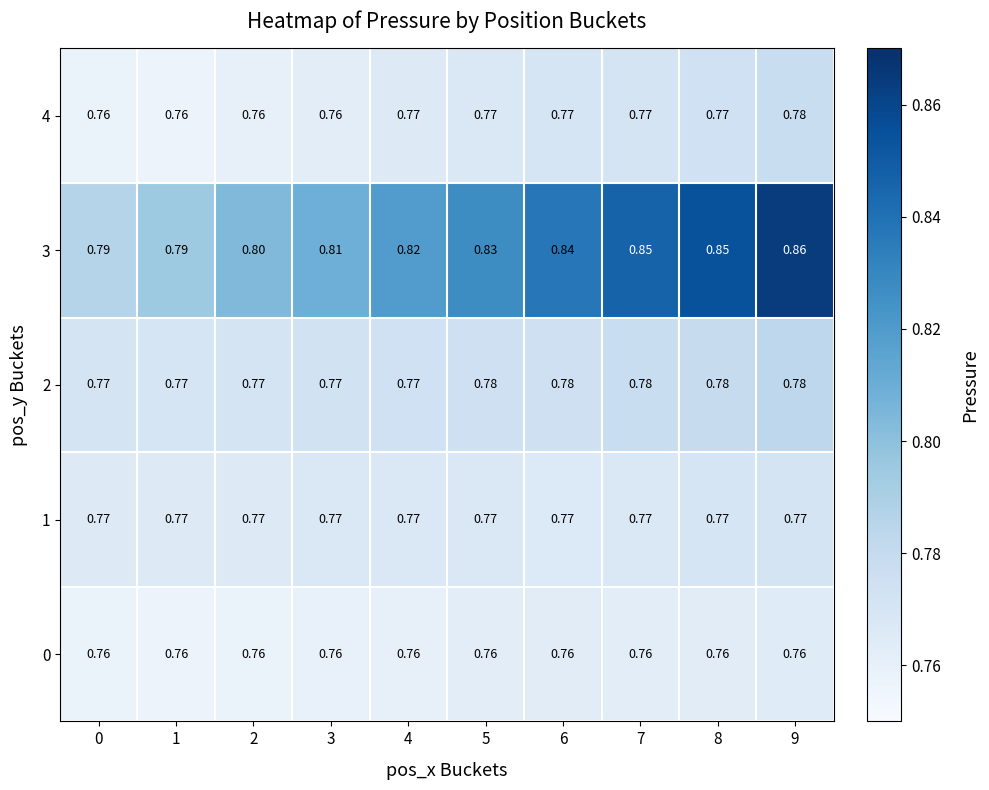

What is the total value across all series at 9?

4.0